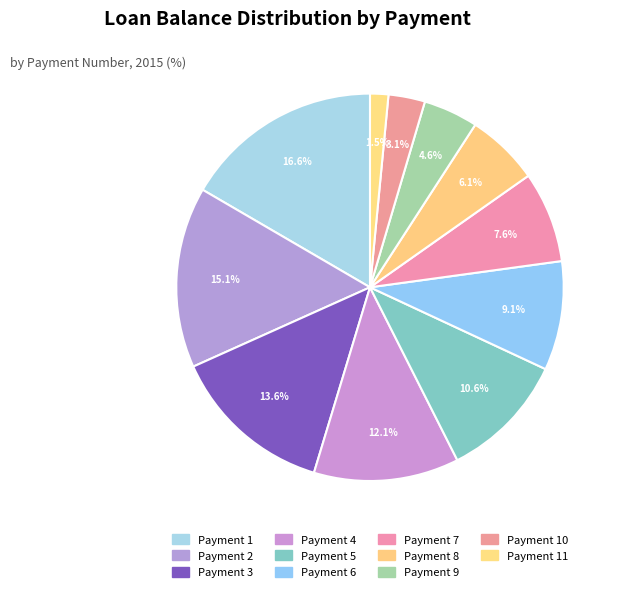

How many segments does this pie chart have?

11